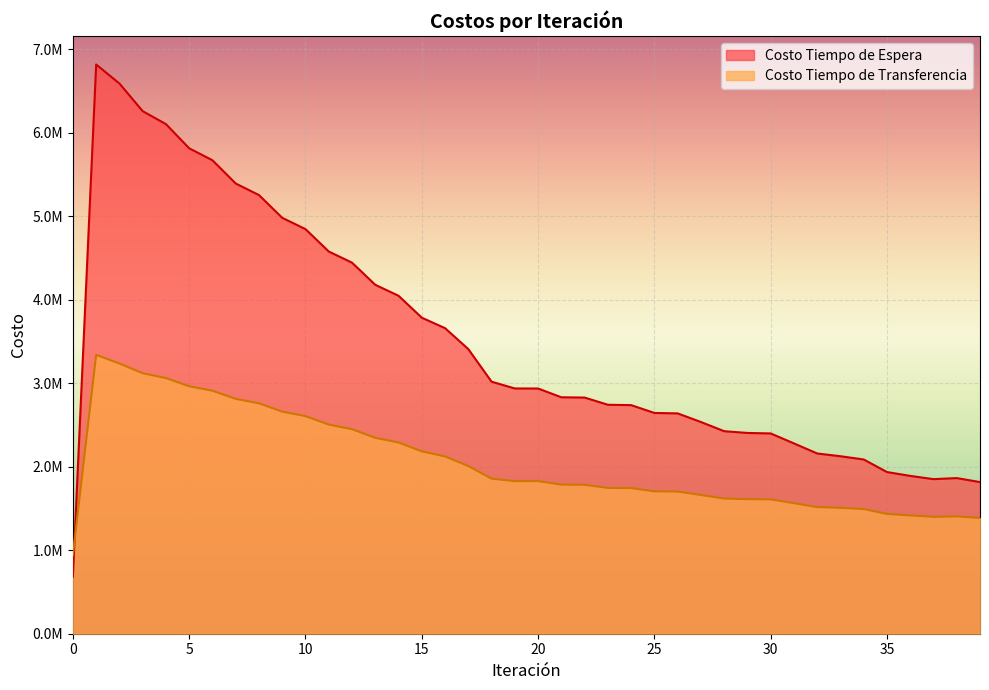

Which series changed the most between 32 and 39?

Costo Tiempo de Espera